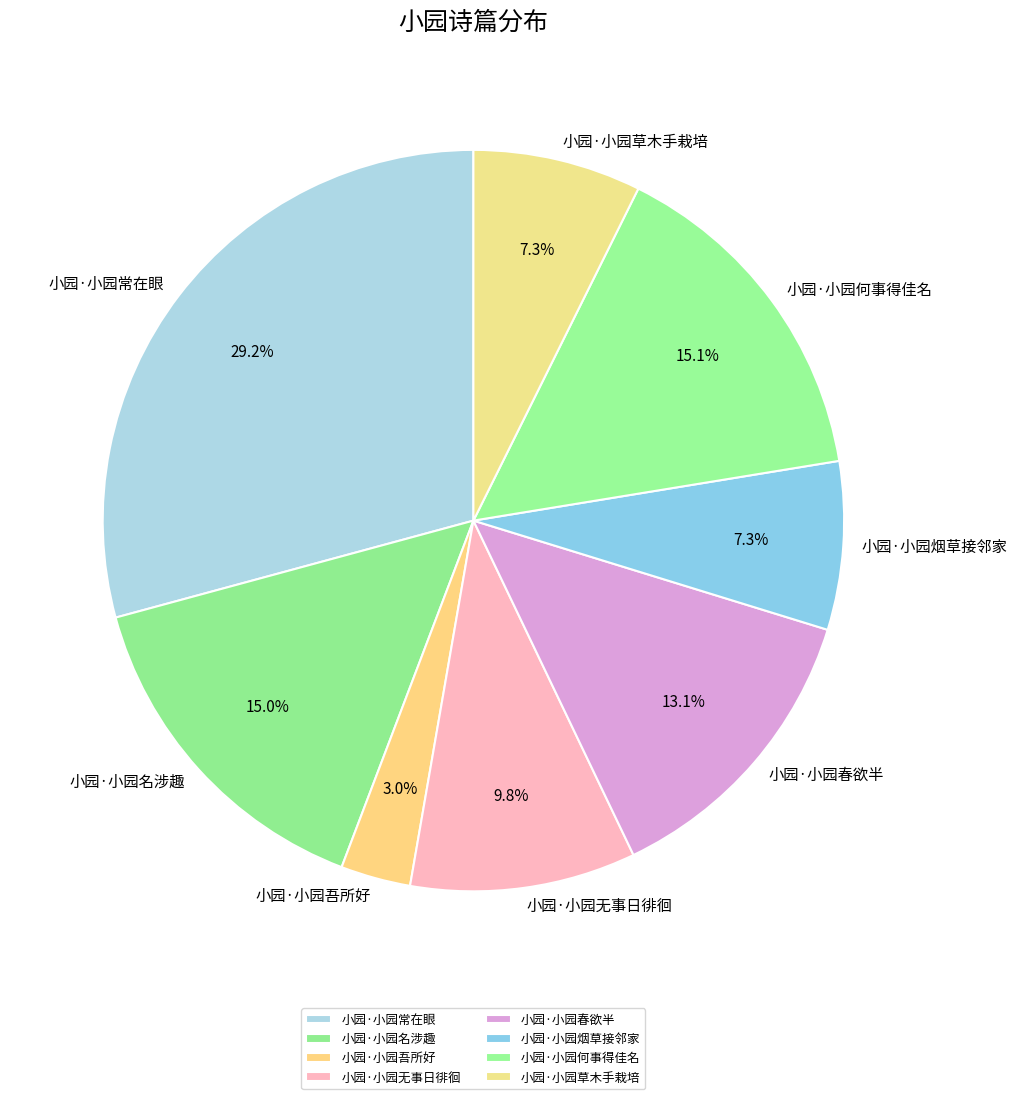

To the nearest percent, what is the average slice percentage?

12%